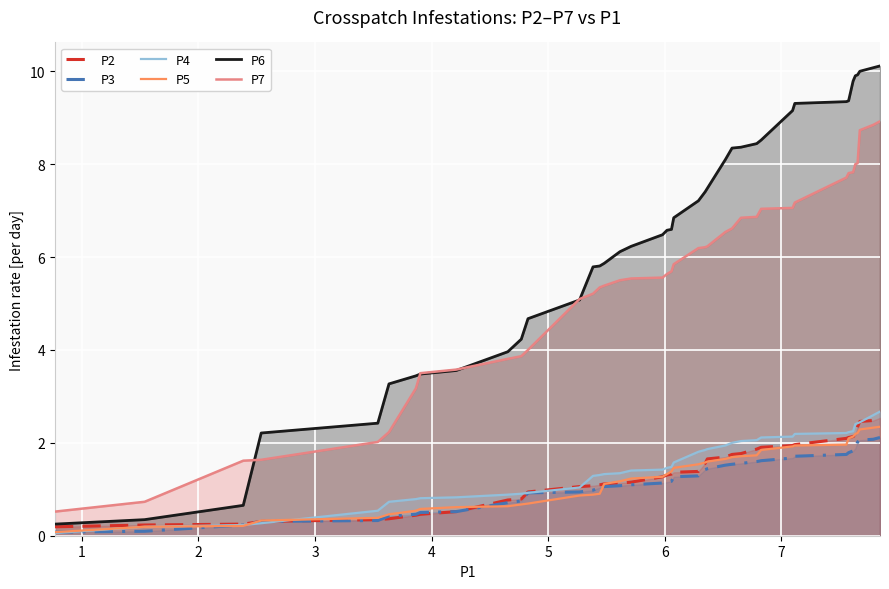

How many data points in P6 are less than 6?

16